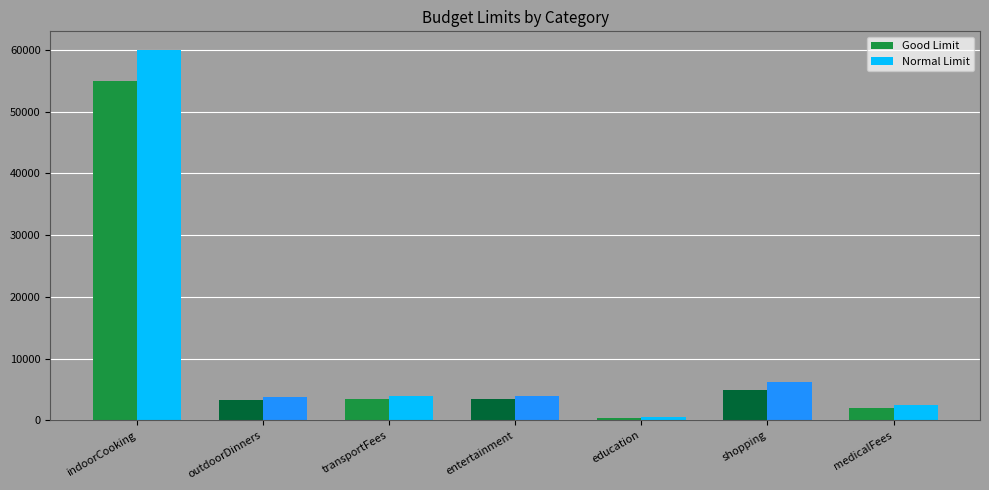

True or false: Normal Limit has a value of 6250 at shopping.

True